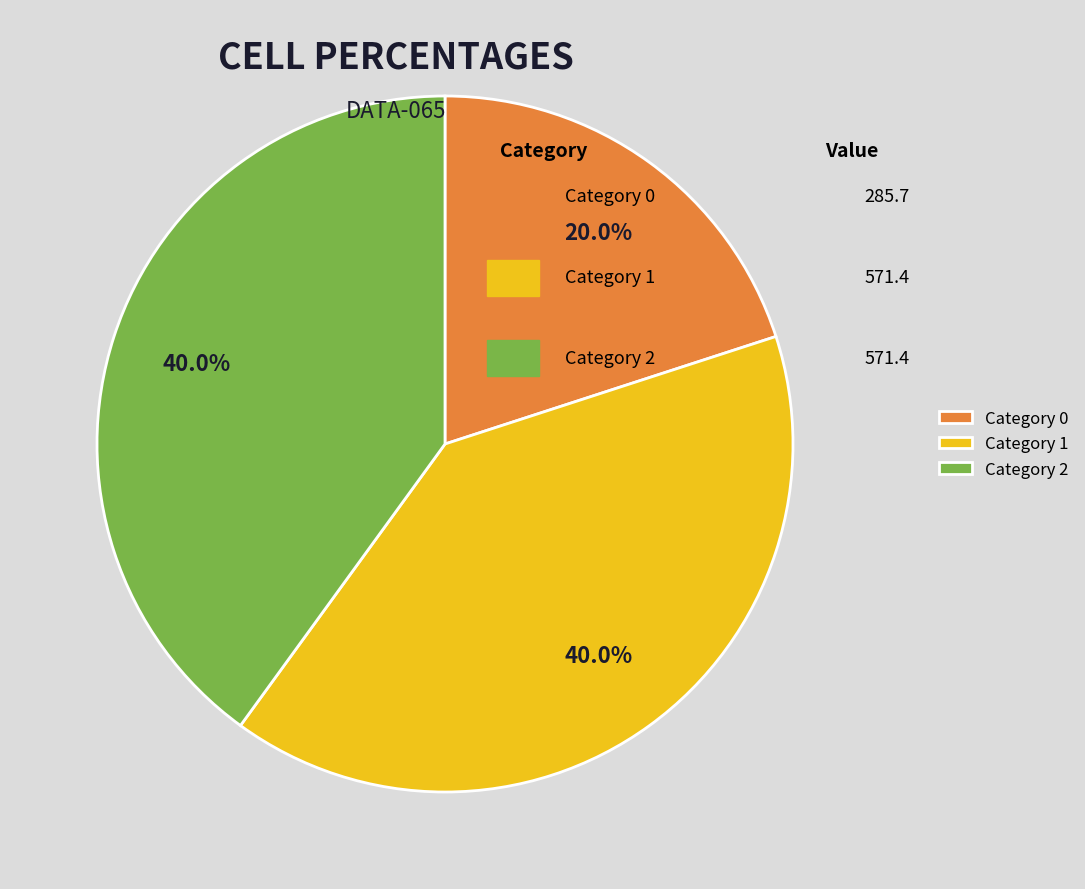

Between Category 1 and Category 0, which is larger?

Category 1